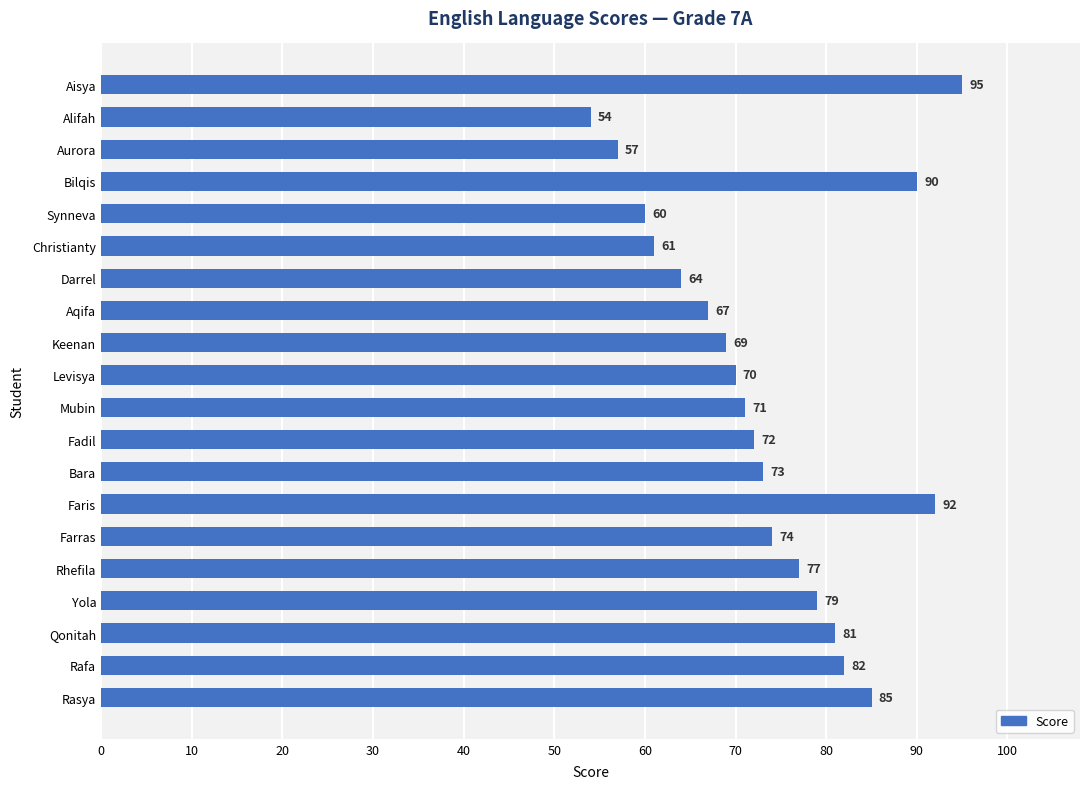

At which label is the value closest to 74?

Farras